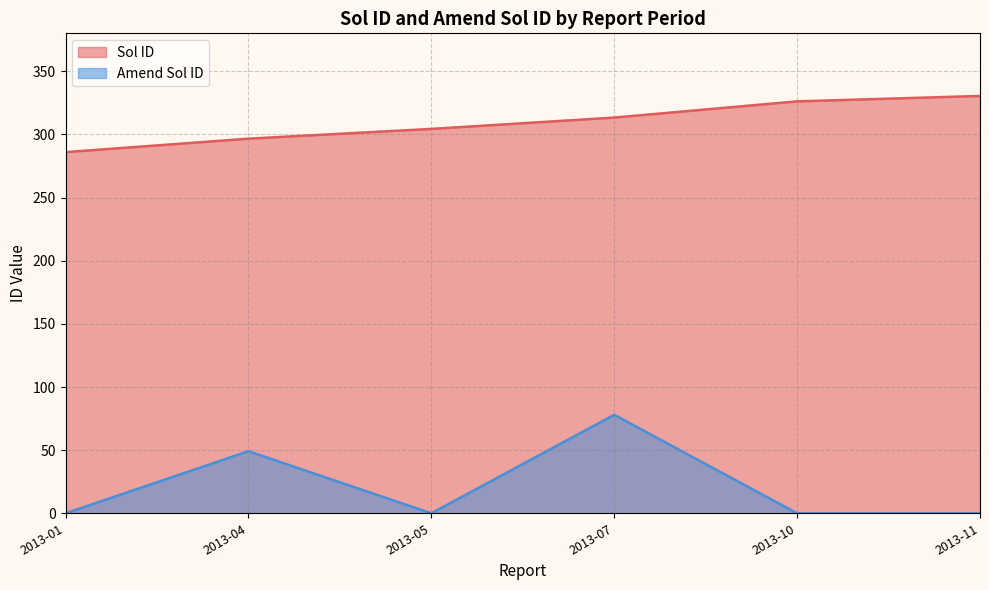

How many categories are shown in the chart?

6